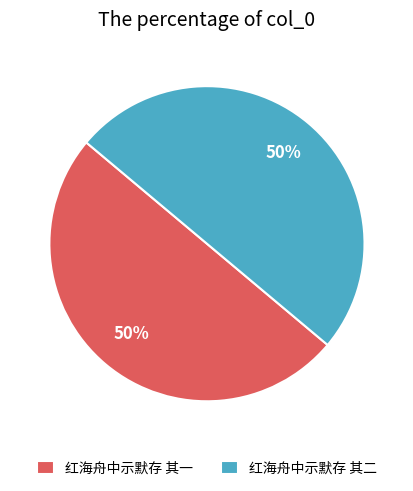

Approximately how many times larger is the value at 红海舟中示默存 其一 compared to 红海舟中示默存 其二?

1.0